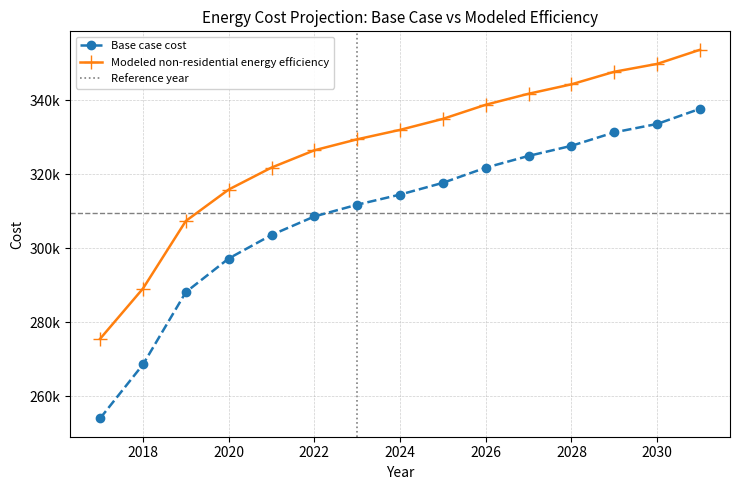

Reading left to right, extract all data points from this chart.

Base case cost: 254009.1	268555.4	288101.9	297193.4	303557.4	308557.6	311739.6	314467.1	317649.1	321740.2	324922.2	327649.6	331286.2	333559.1	337650.2
Modeled non-residential energy efficiency: 275502.9	289086.5	307339.4	315829.2	321772.0	326441.3	329412.8	331959.7	334931.1	338751.5	341722.9	344269.8	347665.7	349788.1	353608.5